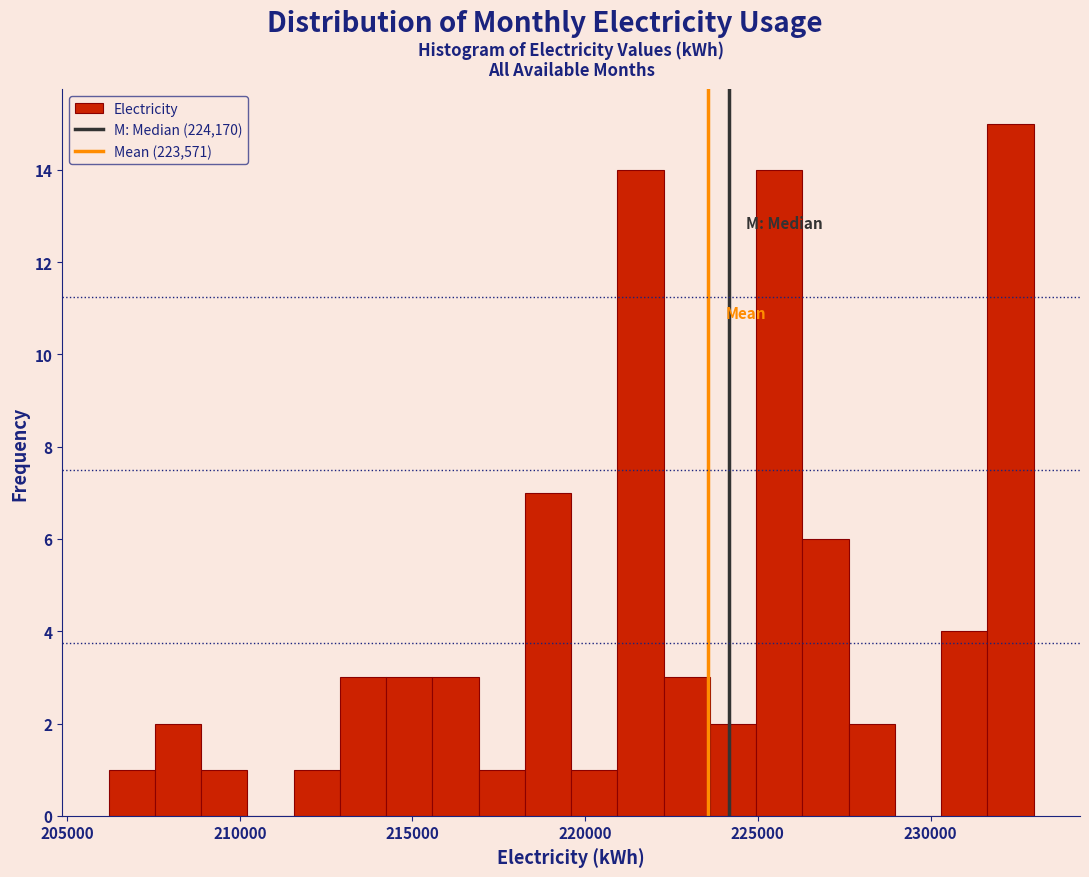

Read against the x-axis, roughly where is the centre of the tallest bar?

232500